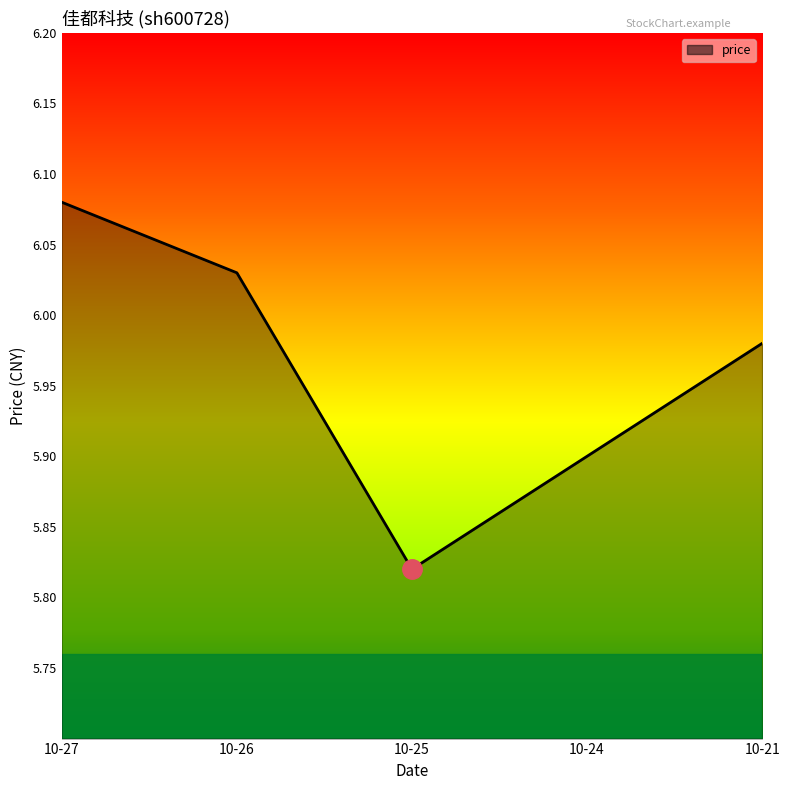

Count the number of data series in this chart.

1